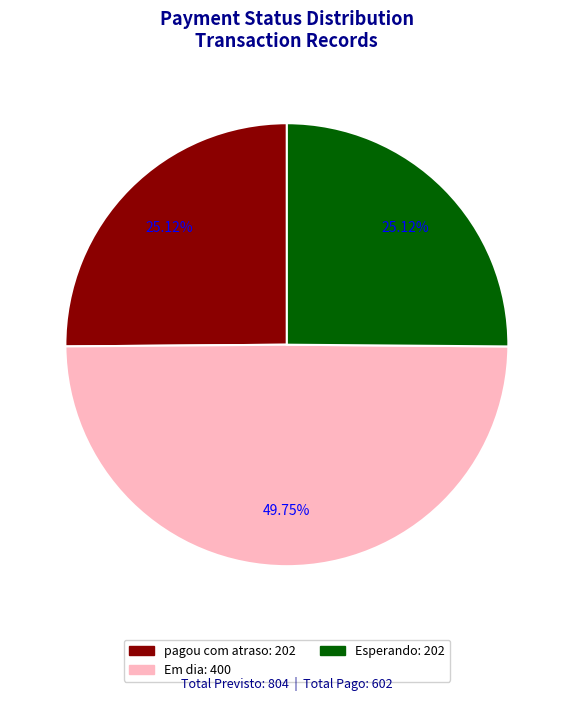

To the nearest percent, what is the combined percentage of Esperando and Em dia?

75%